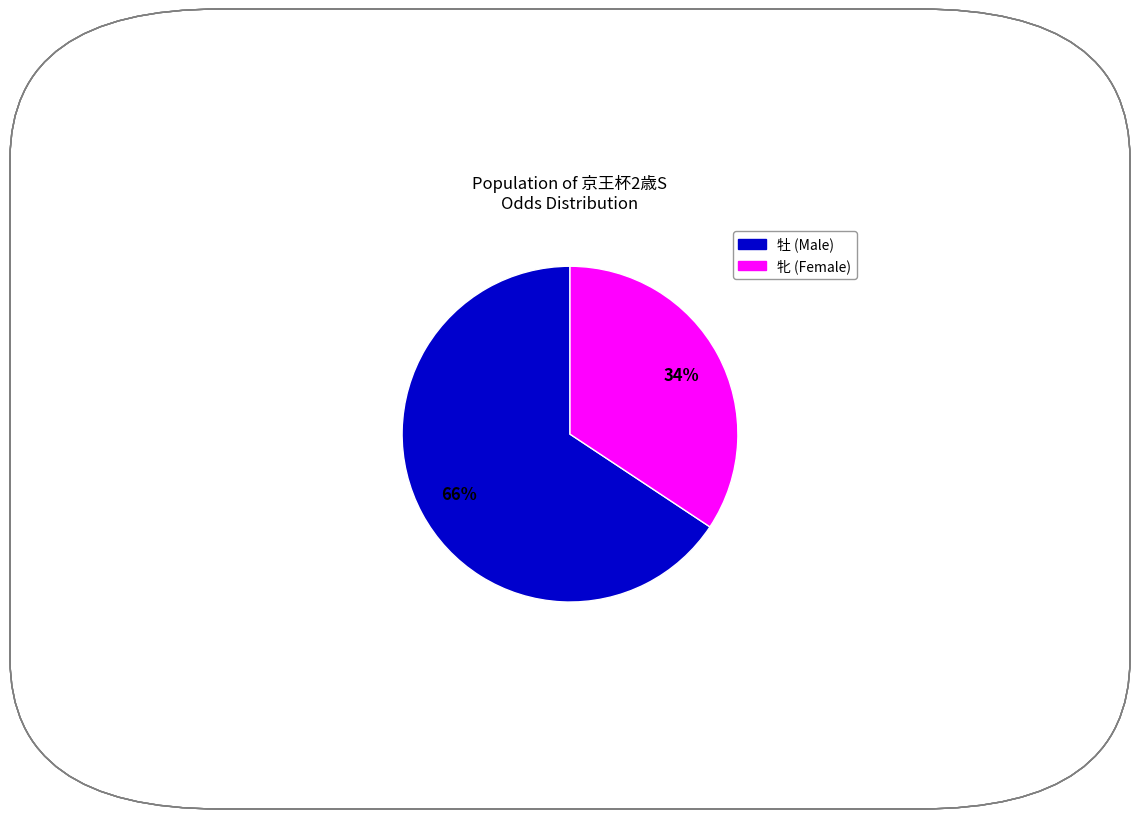

Is there any slice that represents more than half of the pie?

Yes